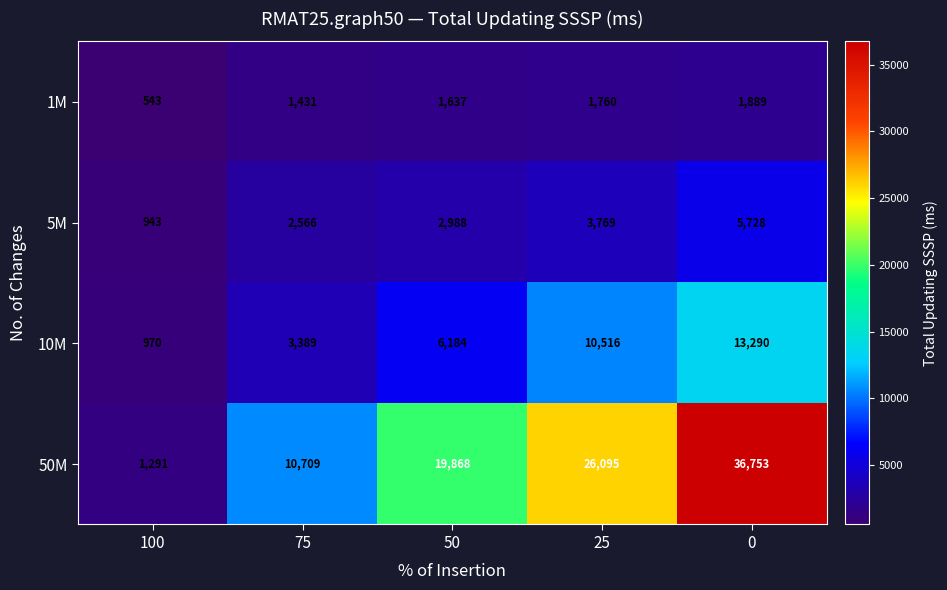

What is the difference between the 10M values at 75 and 50?

2795